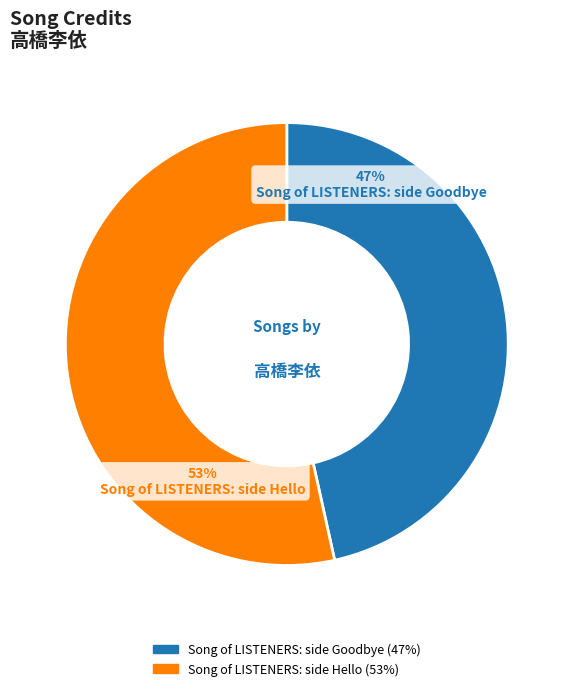

Count the number of slices in the pie.

2